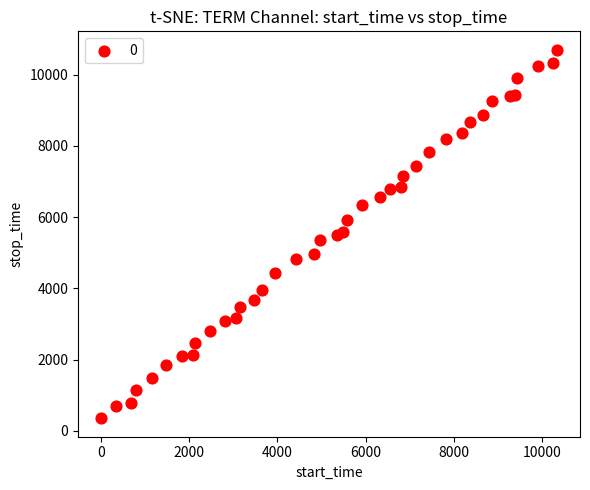

What is the range of Y values (max minus min)?

10344